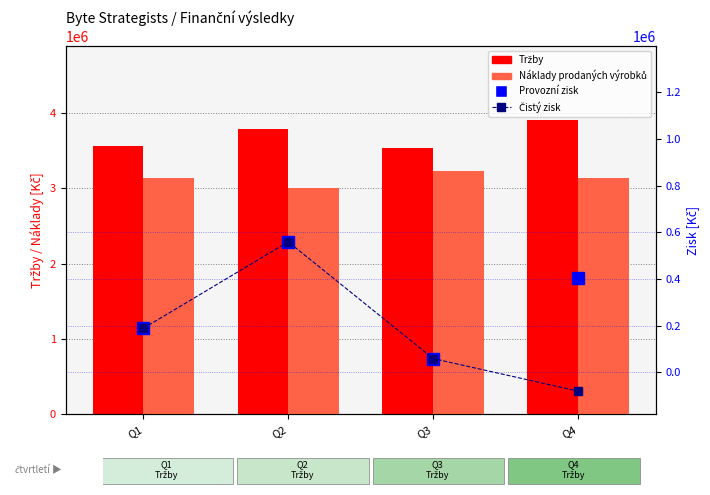

What are all the series names shown in the legend?

Tržby, Náklady prodaných výrobků, Provozní zisk, Čistý zisk